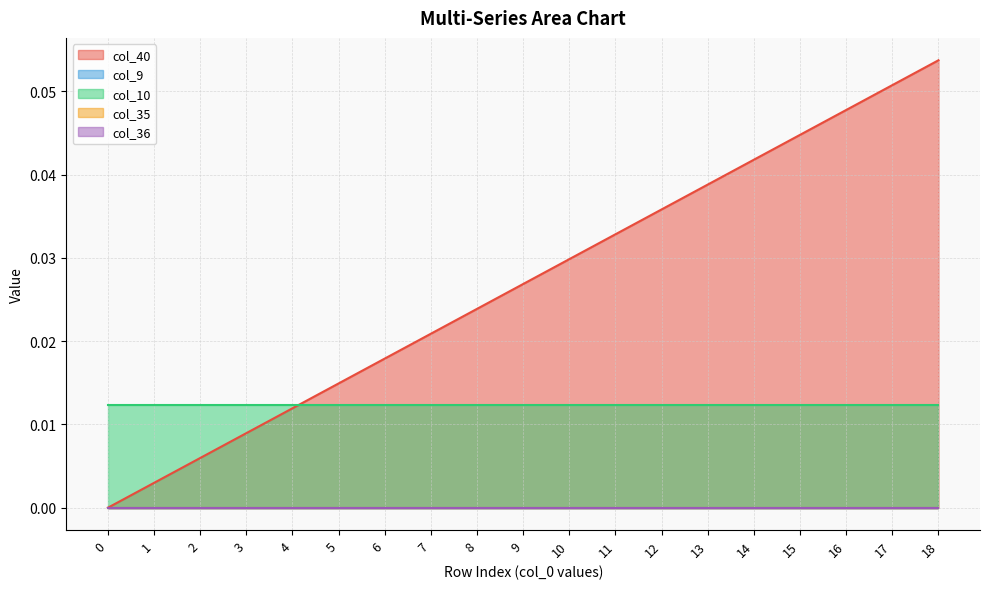

List the labels in order of col_10 value, smallest first.

0, 1, 2, 3, 4, 5, 6, 7, 8, 9, 10, 11, 12, 13, 14, 15, 16, 17, 18